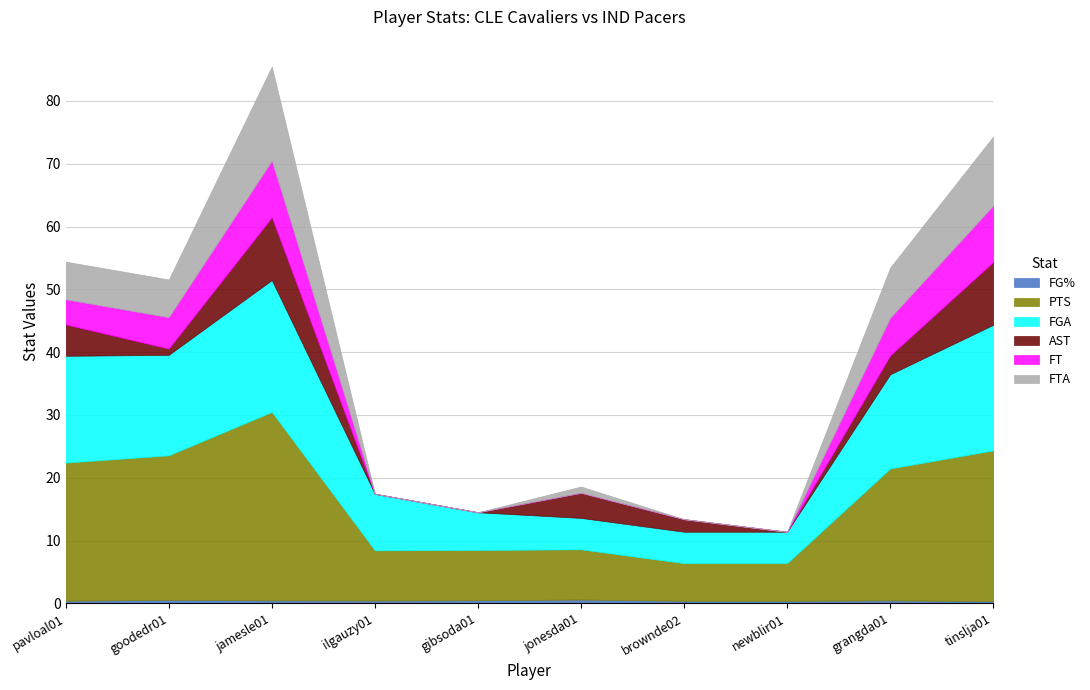

Which has a higher value, grangda01 or ilgauzy01?

grangda01